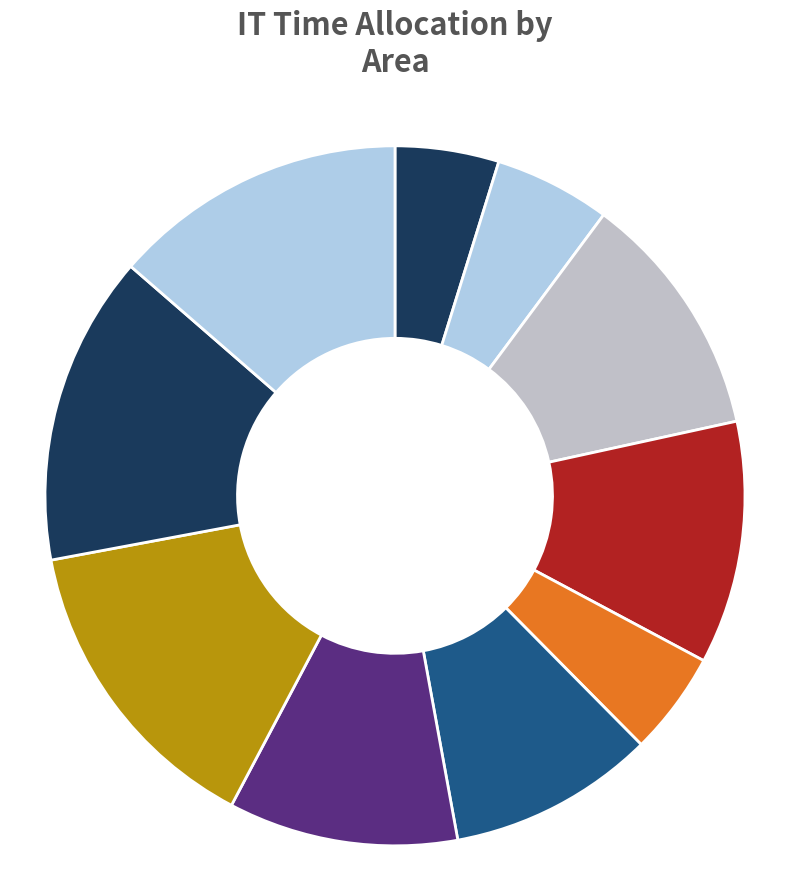

Rank the categories by value from highest to lowest.

8, 9, 10, 3, 4, 7, 6, 2, 1, 5